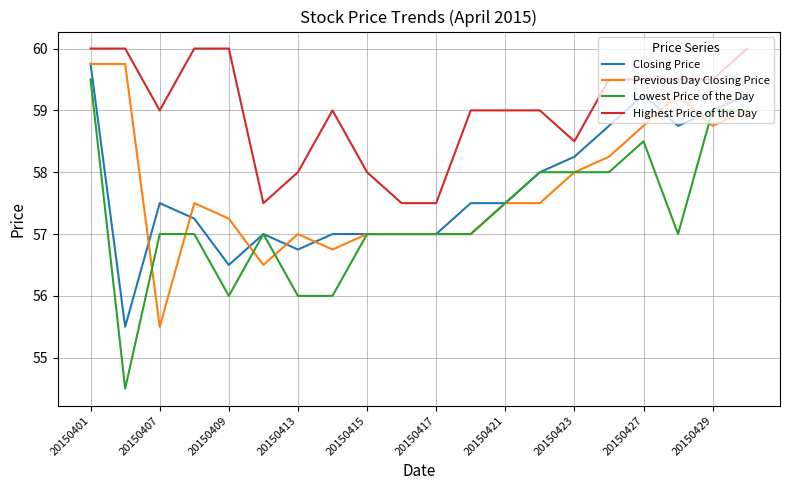

Which series has the largest total across all categories?

Highest Price of the Day